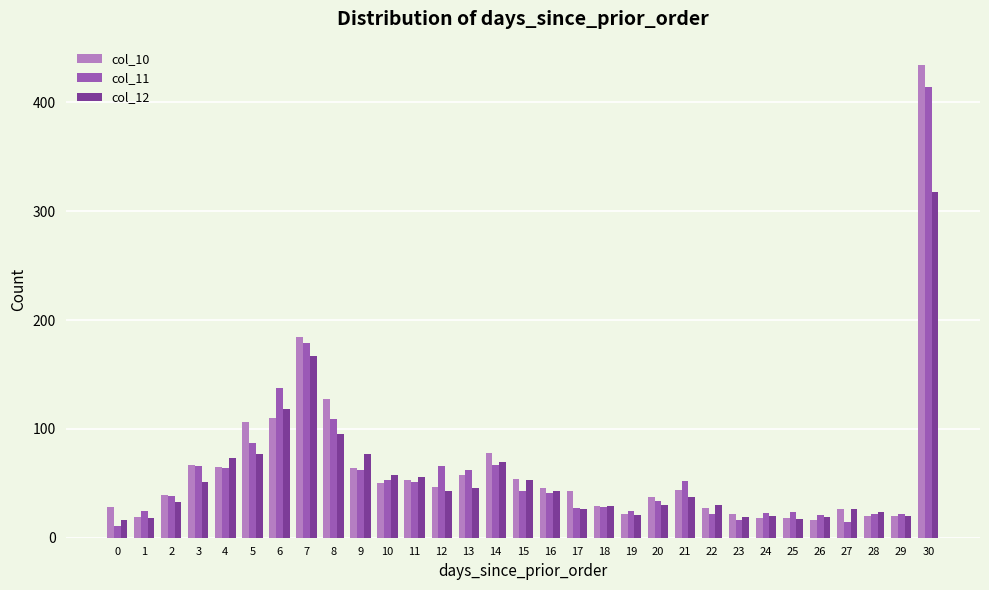

Is it true that col_11 equals 16 at 15?

False